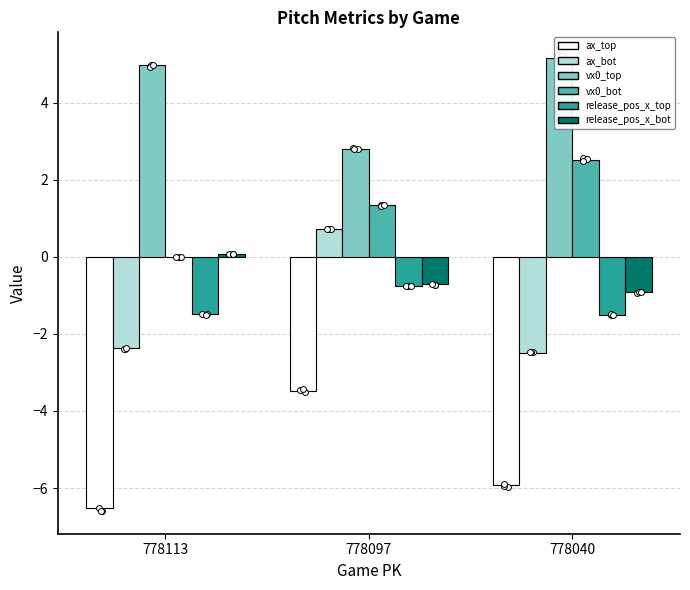

What is the total value across all series at 778040?

-3.1